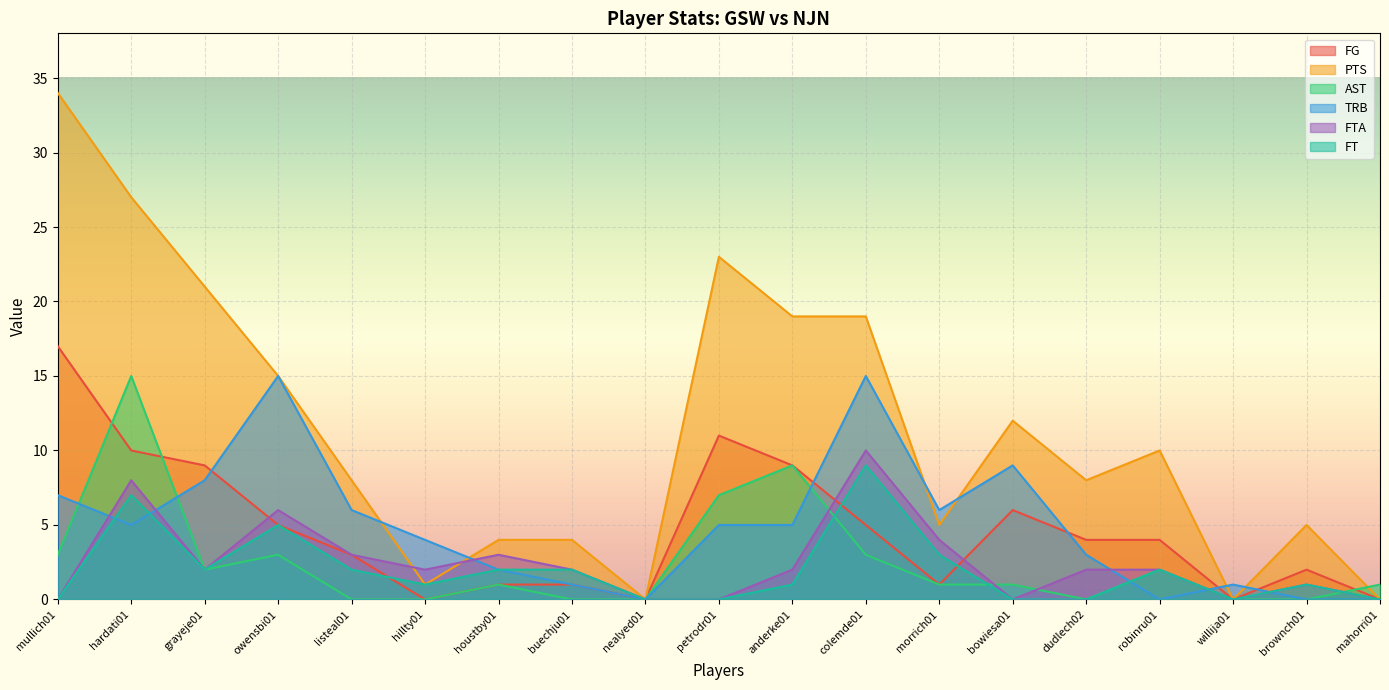

Reading left to right, list all the values displayed in this chart.

FG: 17	10	9	5	3	0	1	1	0	11	9	5	1	6	4	4	0	2	0
PTS: 34	27	21	15	8	1	4	4	0	23	19	19	5	12	8	10	0	5	0
AST: 3	15	2	3	0	0	1	0	0	7	9	3	1	1	0	2	0	0	1
TRB: 7	5	8	15	6	4	2	1	0	5	5	15	6	9	3	0	1	0	0
FTA: 0	8	2	6	3	2	3	2	0	0	2	10	4	0	2	2	0	1	0
FT: 0	7	2	5	2	1	2	2	0	0	1	9	3	0	0	2	0	1	0